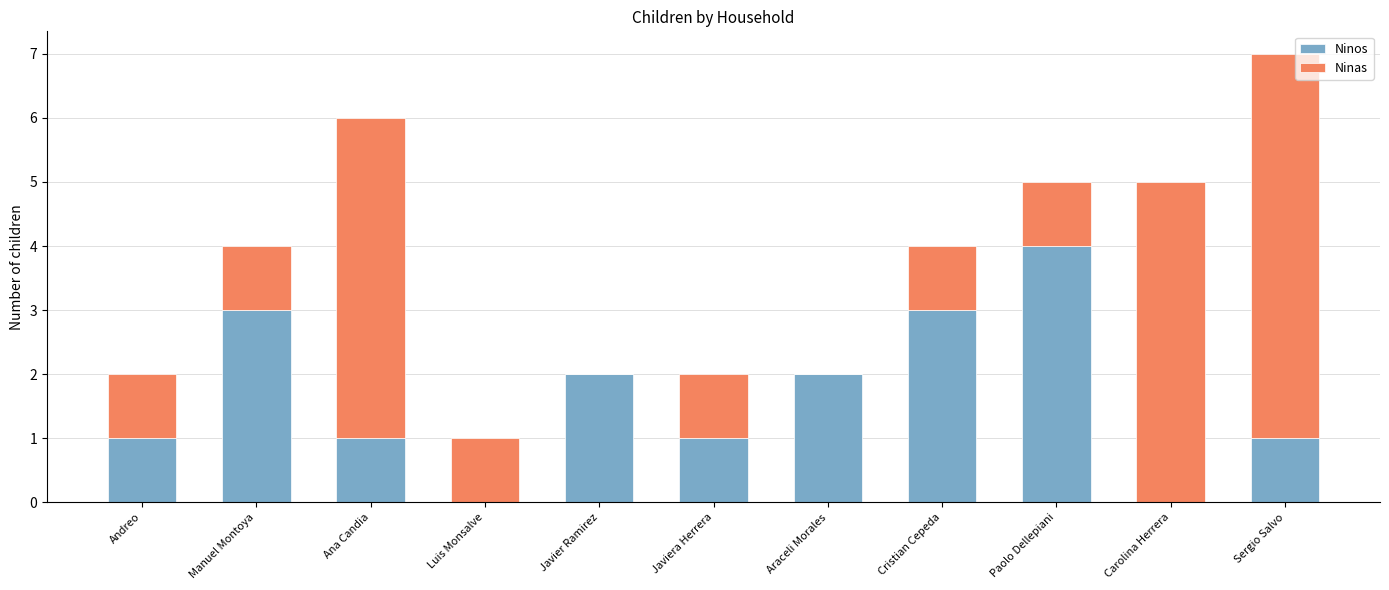

Reading right to left, list the values for the Ninos series.

Sergio Salvo=1	Carolina Herrera=0	Paolo Dellepiani=4	Cristian Cepeda=3	Araceli Morales=2	Javiera Herrera=1	Javier Ramirez=2	Luis Monsalve=0	Ana Candia=1	Manuel Montoya=3	Andreo=1